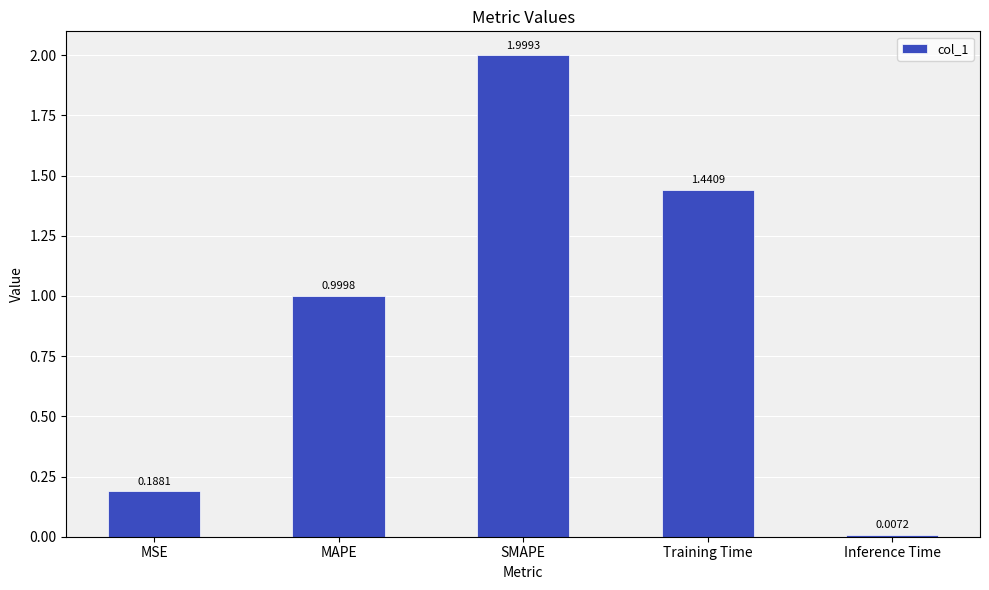

List the labels in order of value, largest first.

SMAPE, Training Time, MAPE, MSE, Inference Time